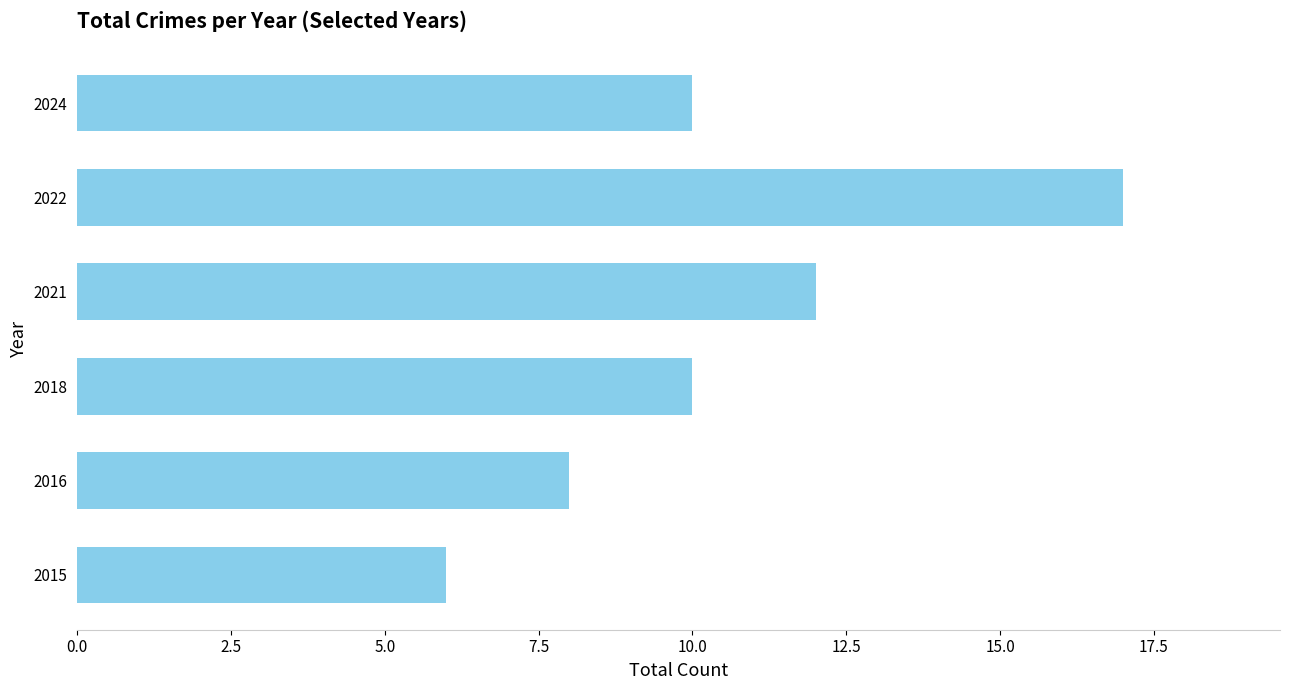

Count the number of data series in this chart.

1